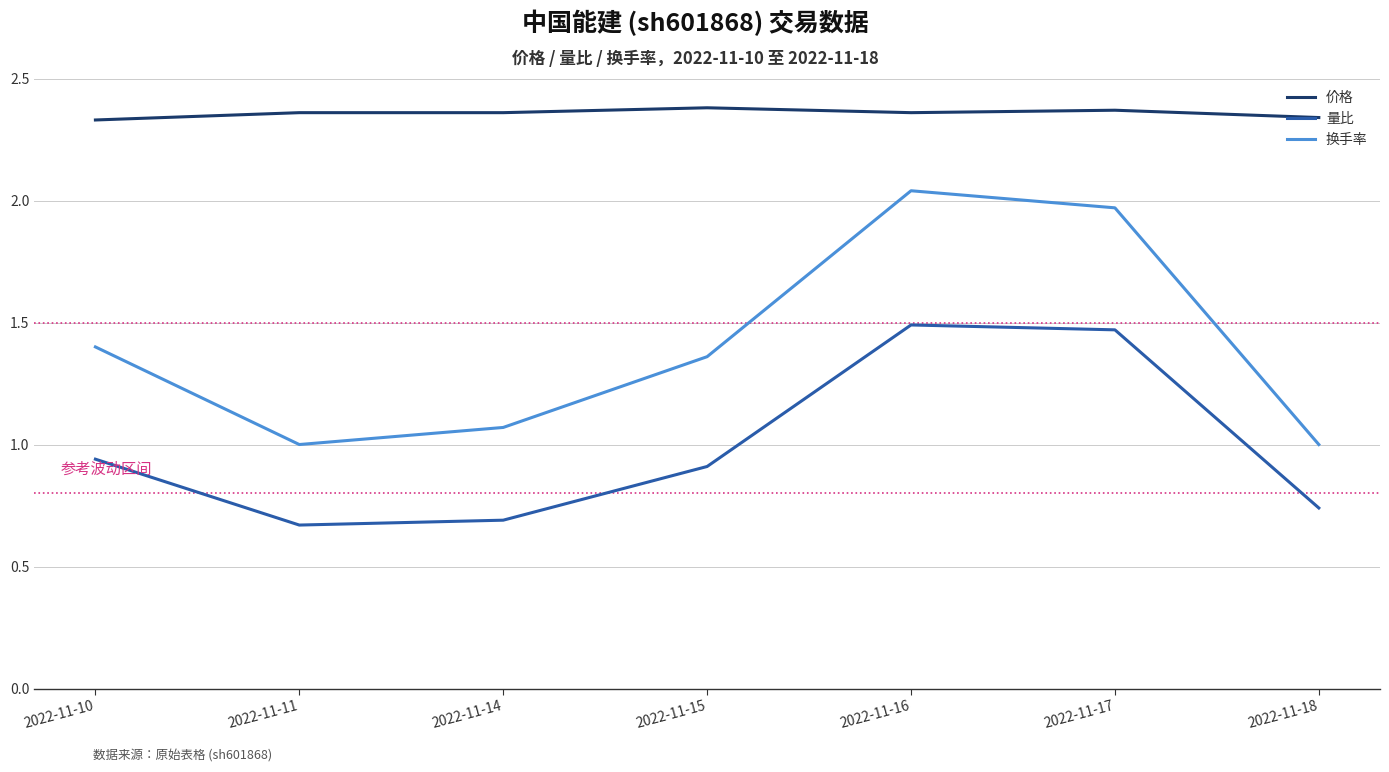

How many distinct data groups are displayed?

3